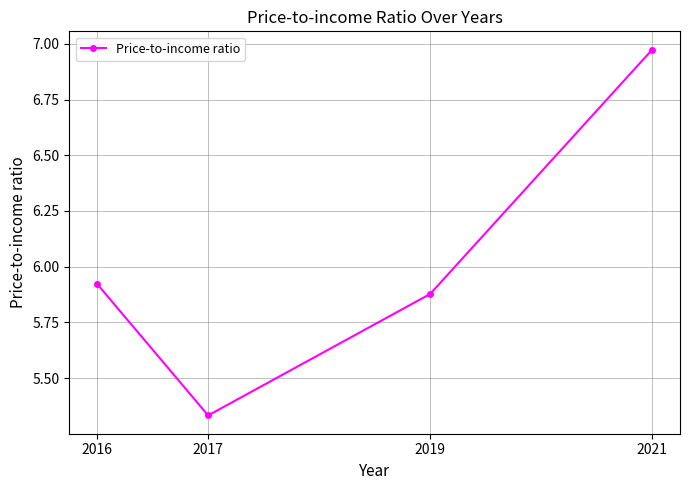

True or false: the data shows 7.8 at 2019.

False